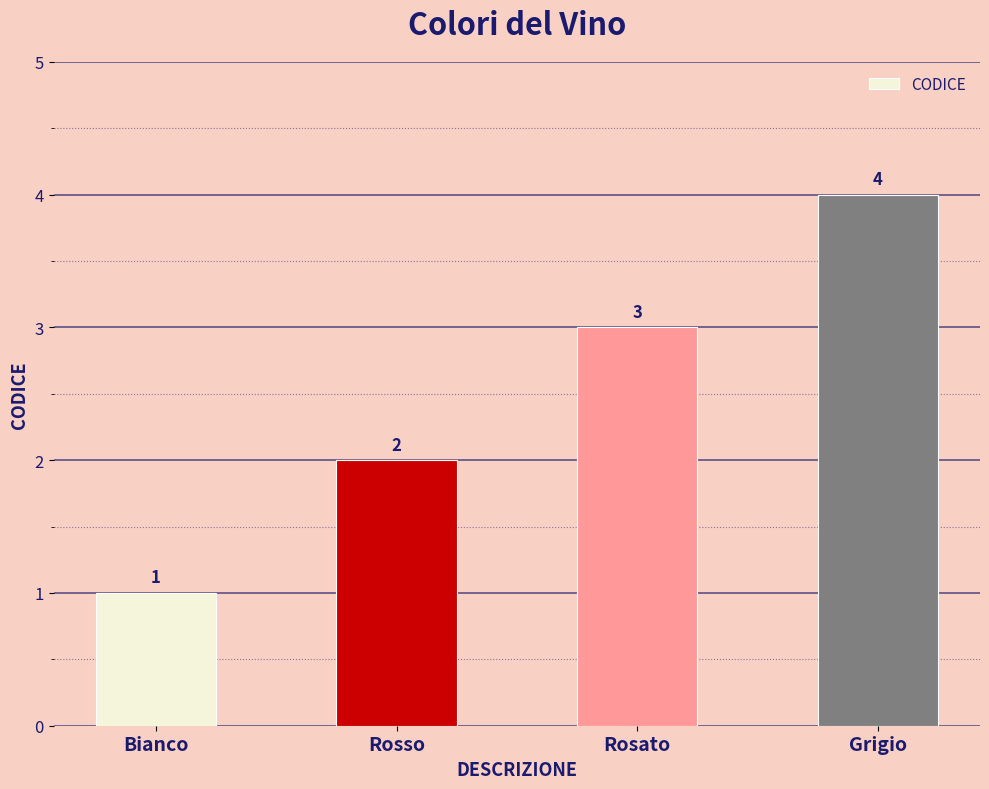

What position from the left is Grigio?

4